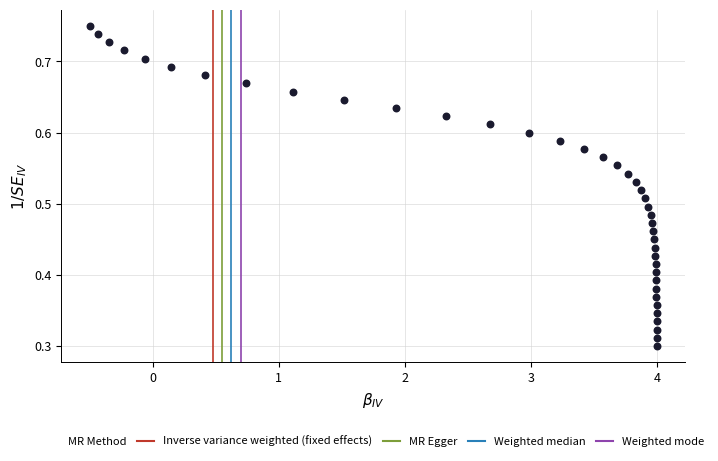

What is the range of X values (max minus min)?

4.5